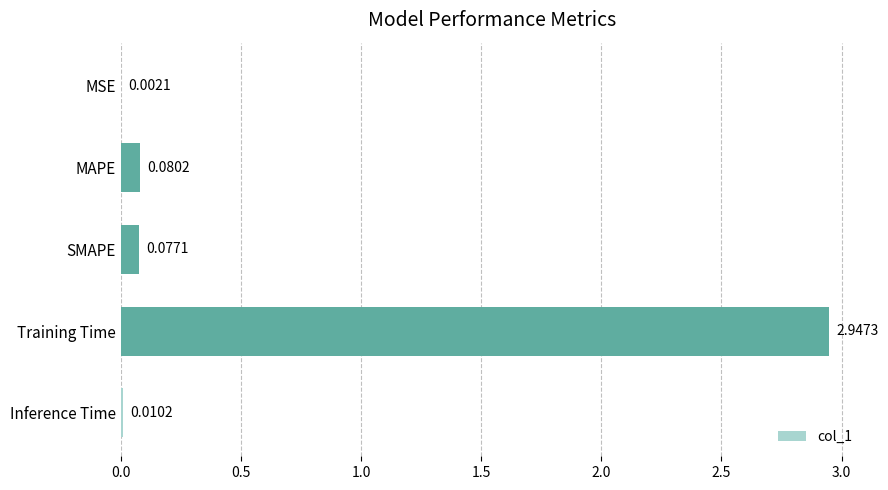

Where is the data nearest to the value 1?

MAPE